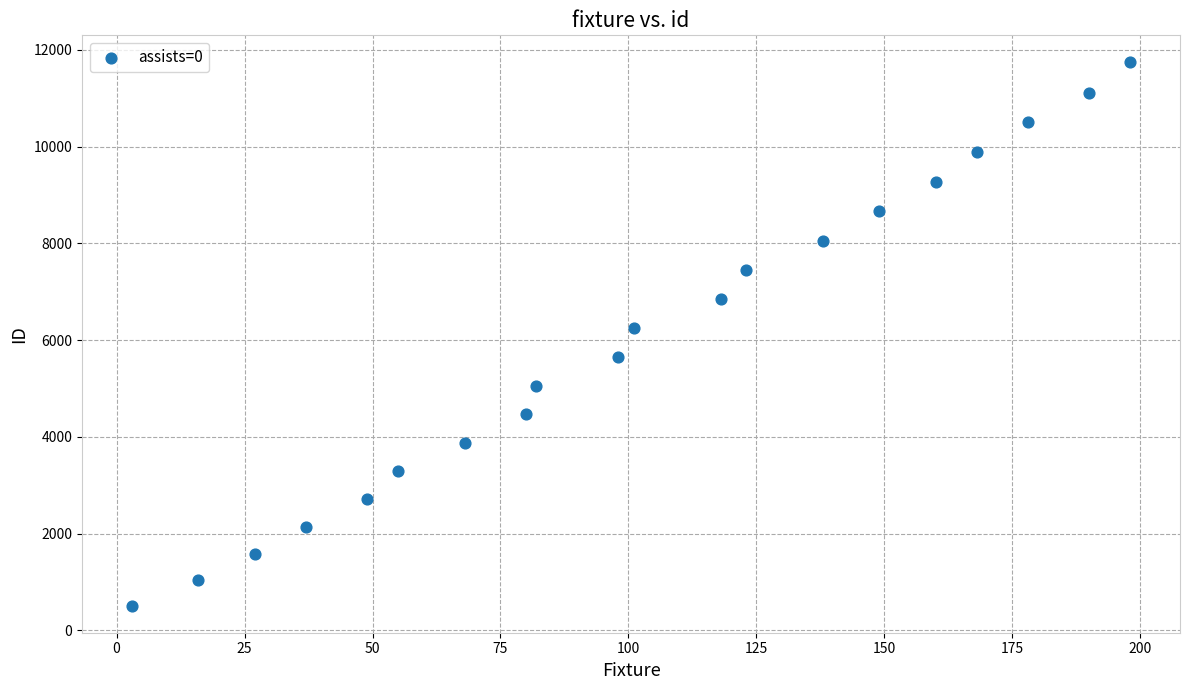

What is the range of Y values (max minus min)?

11228